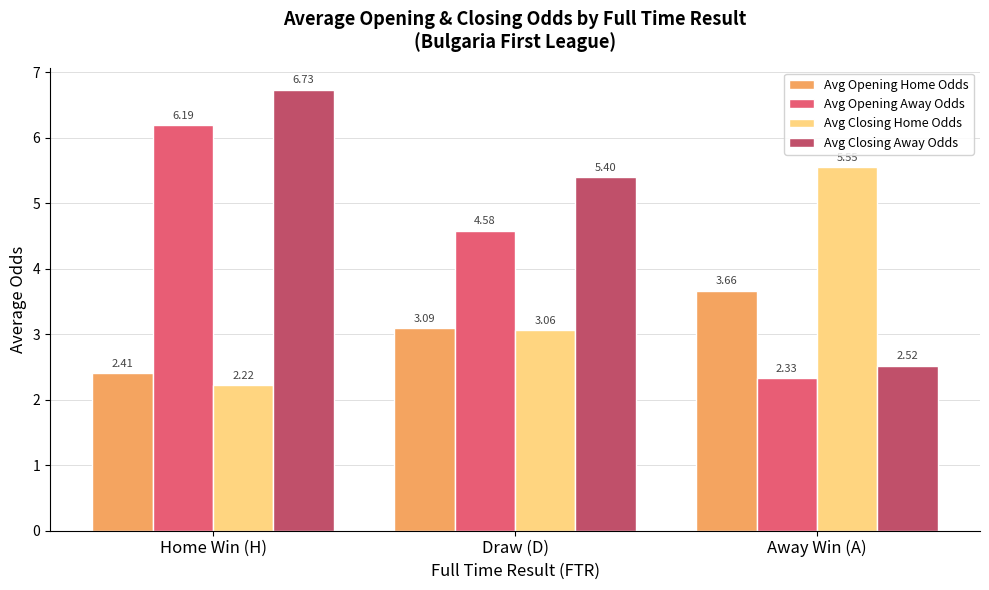

Is the value of Avg Closing Home Odds at Home Win (H) greater than the value of Avg Opening Home Odds at Away Win (A)?

No